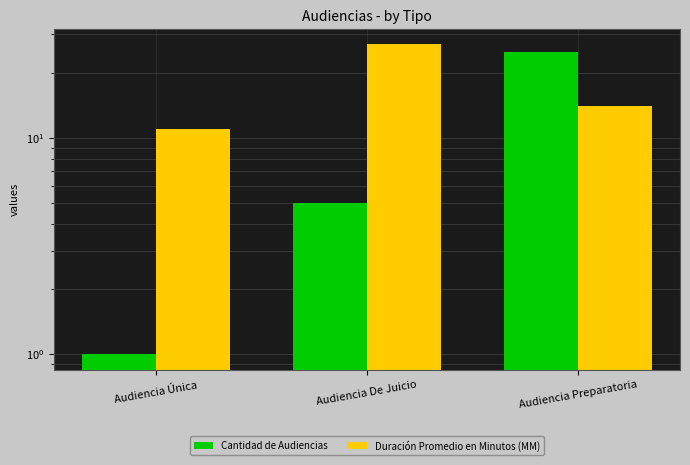

Reading right to left, what are all the values shown in this chart?

Cantidad de Audiencias: Audiencia Preparatoria=25	Audiencia De Juicio=5	Audiencia Única=1
Duración Promedio en Minutos (MM): Audiencia Preparatoria=14	Audiencia De Juicio=27	Audiencia Única=11